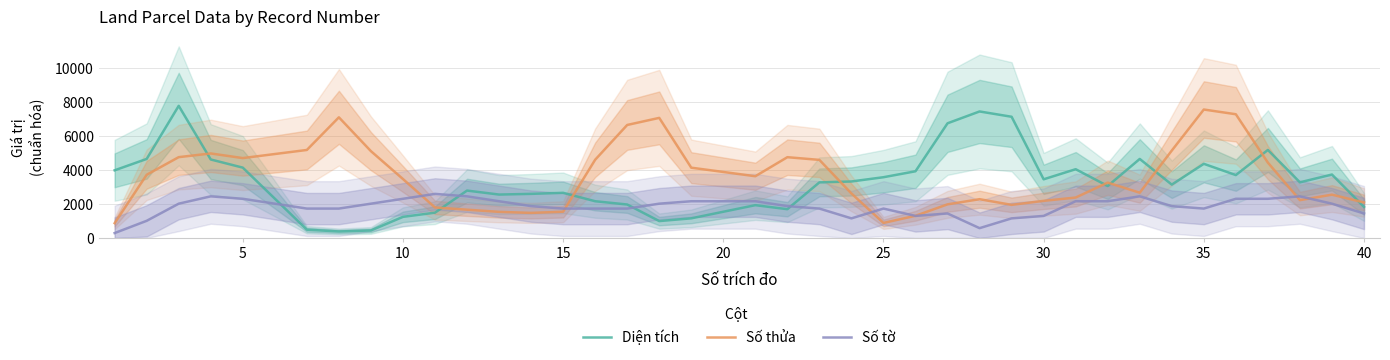

What is the highest value of the Số tờ series?

2599.2